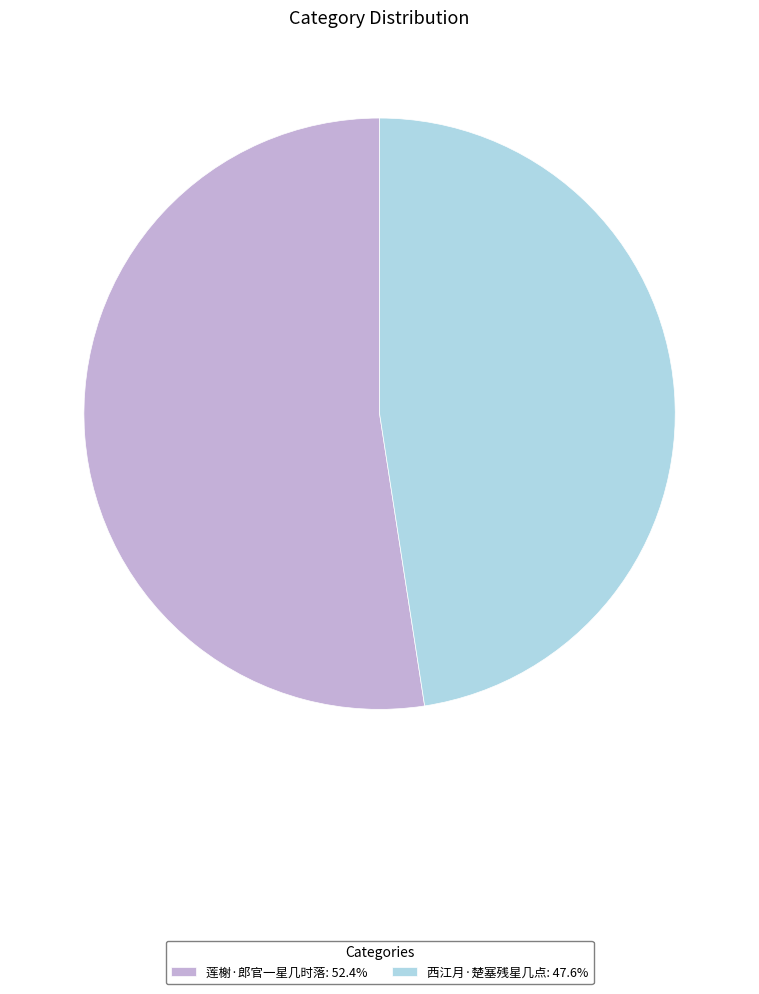

Between 西江月·楚塞残星几点 and 莲榭·郎官一星几时落, which is larger?

莲榭·郎官一星几时落